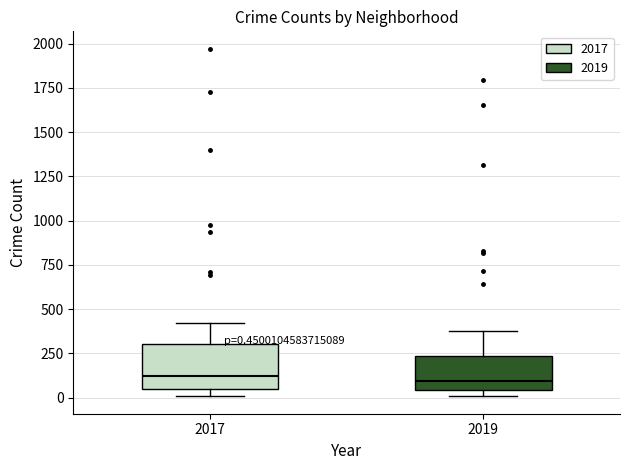

Which box is the tallest, from its lower edge to its upper edge?

2017